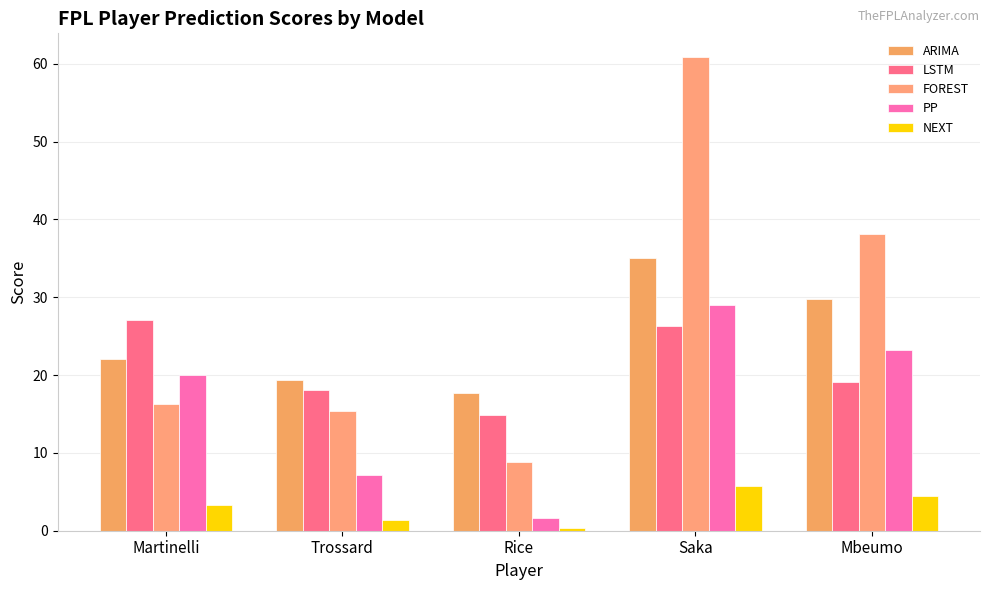

Reading left to right, transcribe all the data shown in this chart.

ARIMA: Martinelli=22.0	Trossard=19.4	Rice=17.7	Saka=35.0	Mbeumo=29.7
LSTM: Martinelli=27.1	Trossard=18.1	Rice=14.9	Saka=26.3	Mbeumo=19.1
FOREST: Martinelli=16.3	Trossard=15.4	Rice=8.9	Saka=60.9	Mbeumo=38.2
PP: Martinelli=20.0	Trossard=7.2	Rice=1.6	Saka=29.0	Mbeumo=23.2
NEXT: Martinelli=3.3	Trossard=1.3	Rice=0.3	Saka=5.7	Mbeumo=4.5